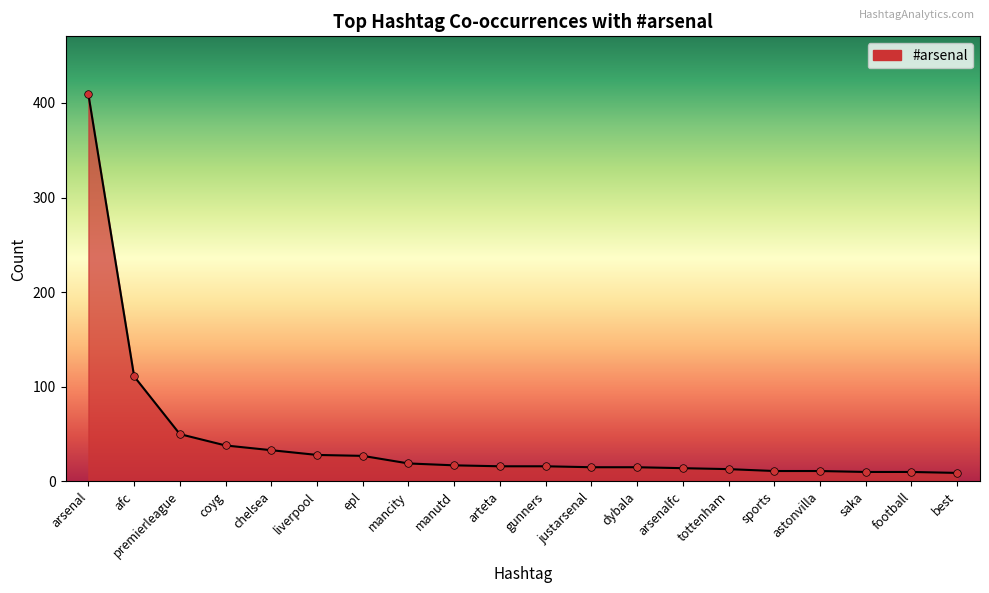

Approximately how many times larger is the value at sports compared to saka?

1.1